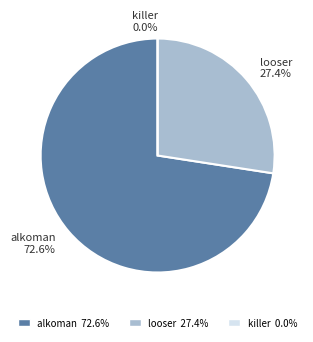

Approximately how many times larger is the value at alkoman compared to looser?

2.6